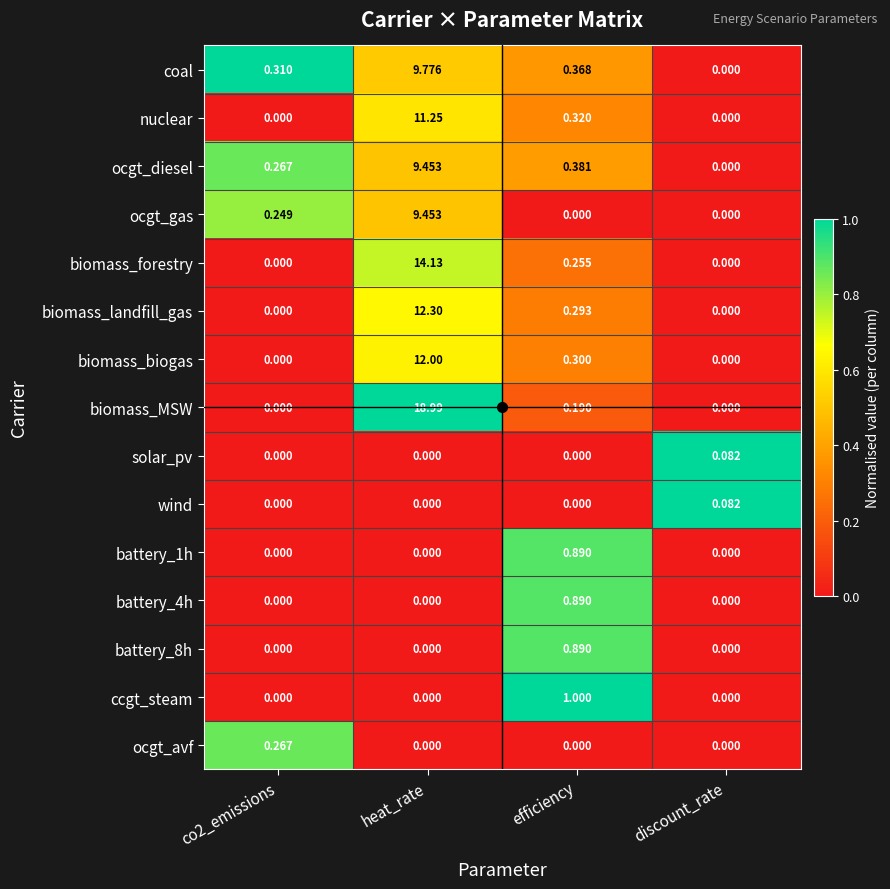

At which category does the chart reach its peak across all series?

heat_rate